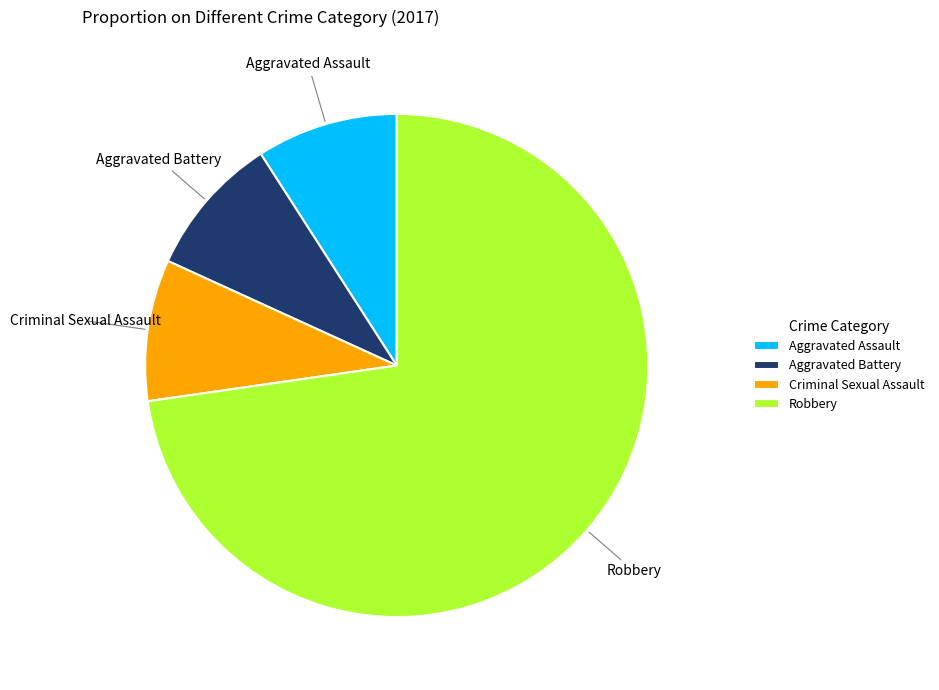

What is the largest slice in the pie chart?

Robbery